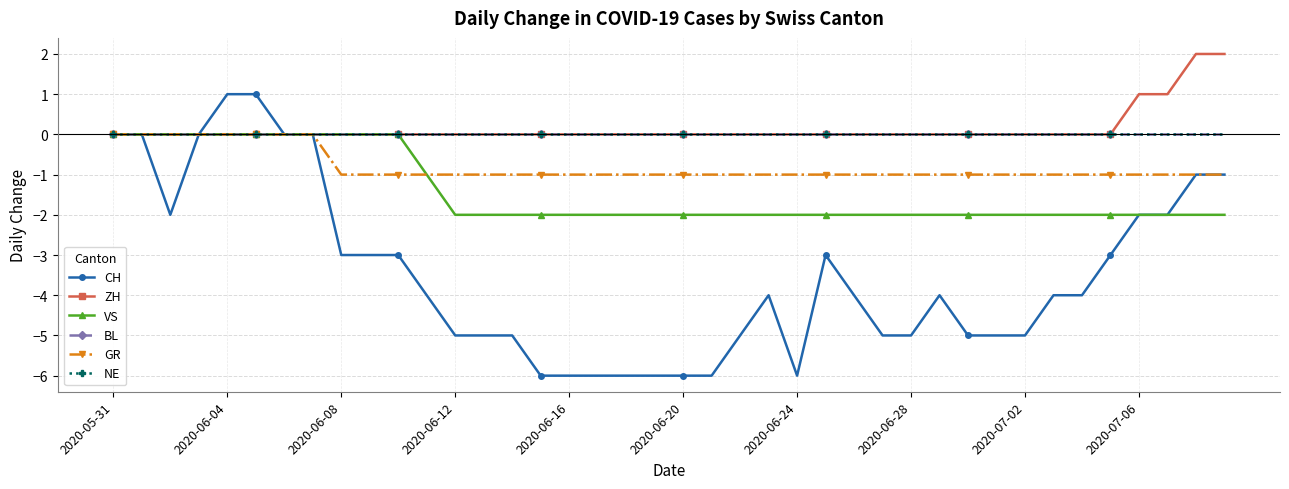

True or false: VS has more than 1 points higher than both neighbors.

False